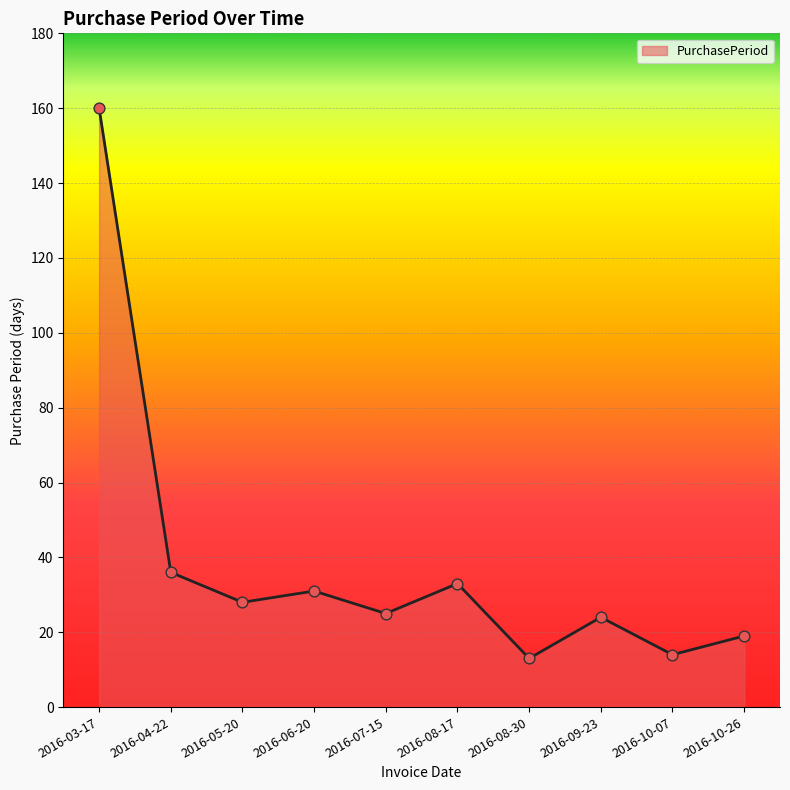

What is the ratio of the value at 2016-08-17 to the value at 2016-09-23?

1.4